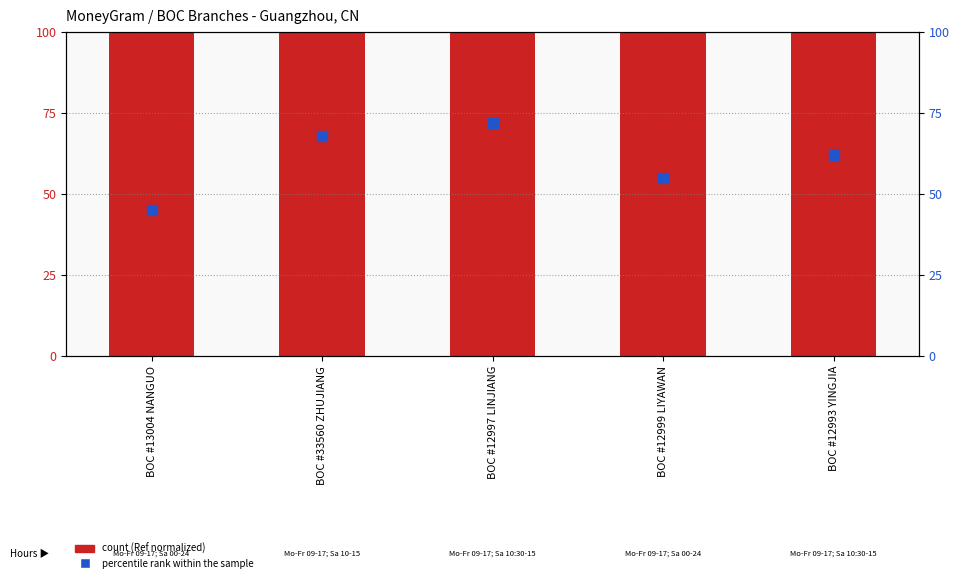

At which category is the sum across all series the highest?

BOC #12997 LINJIANG